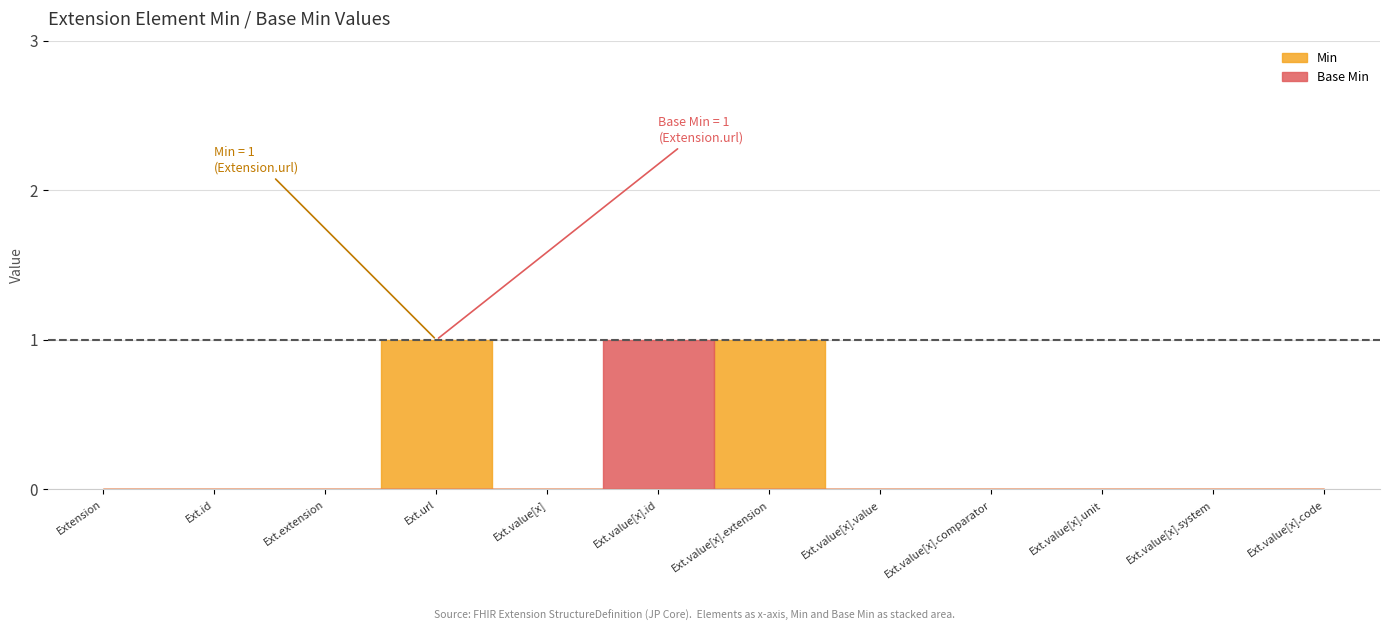

Where do Base Min and Min first cross each other?

Extension.value[x].id and Extension.value[x].extension